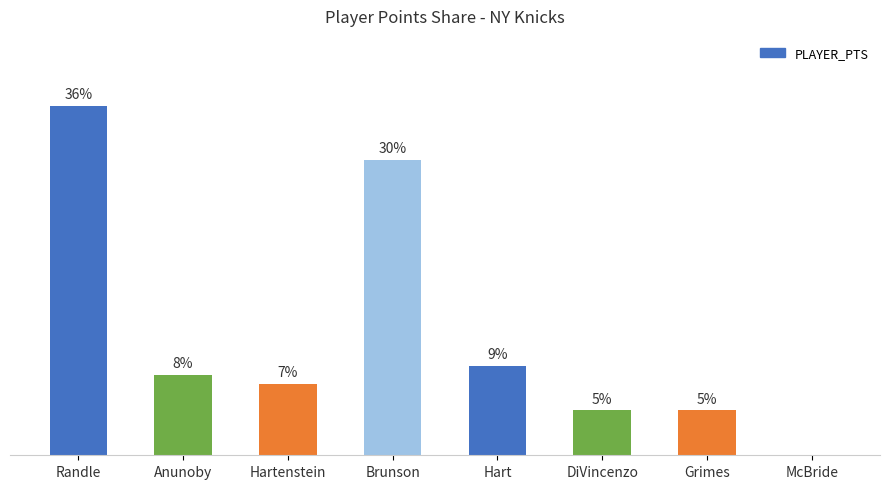

At which label does the data first exceed 8?

Randle